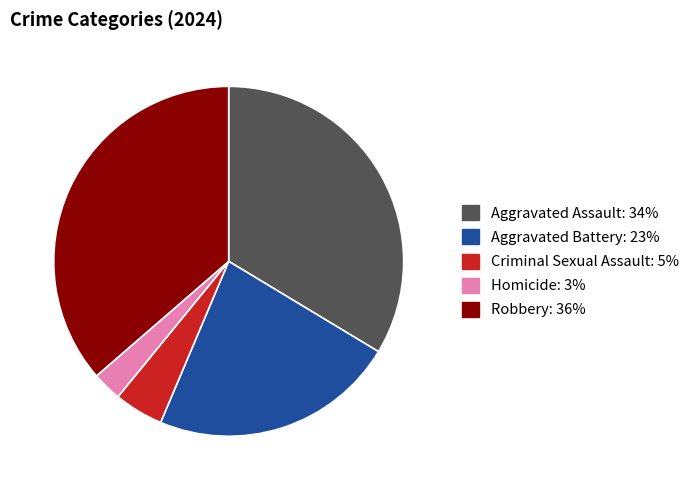

Which has a higher value, Criminal Sexual Assault or Aggravated Assault?

Aggravated Assault